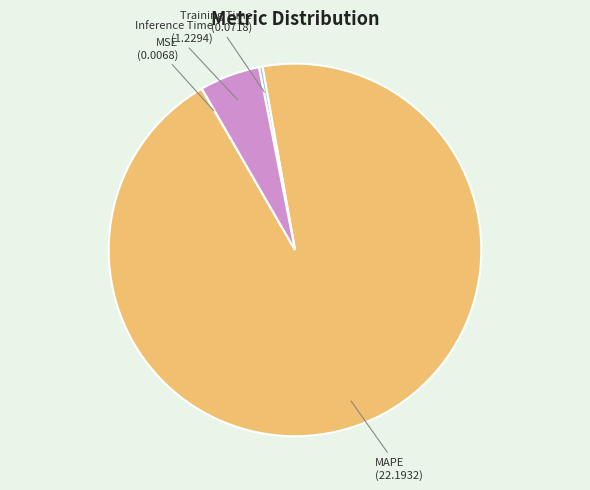

Do Inference Time and Training Time together represent more than half of the pie?

No